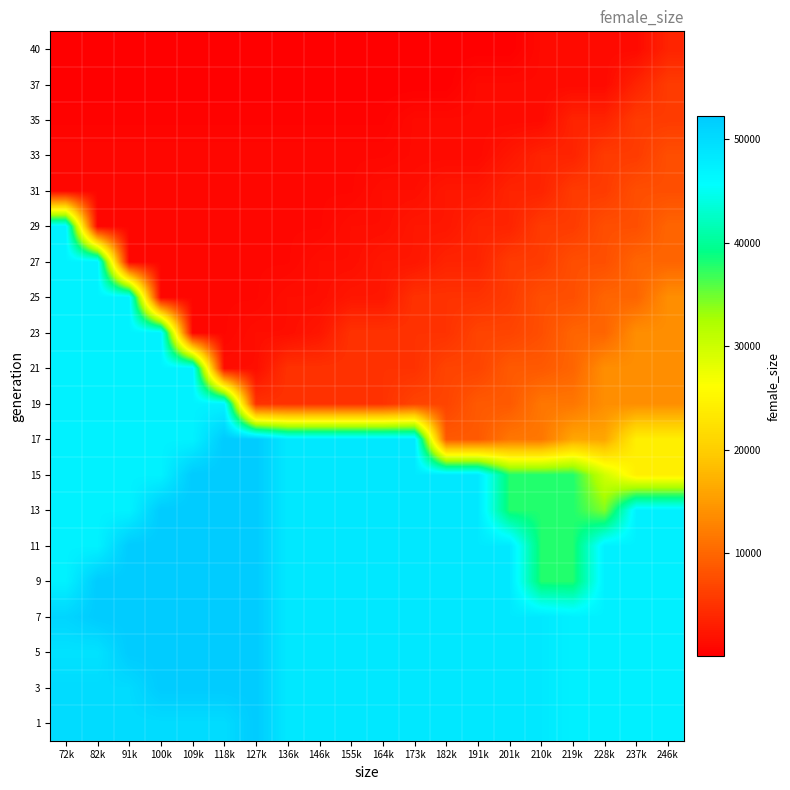

Reading right to left, extract all data points from this chart.

1: 246k=47389	237k=47389	228k=47389	219k=47389	210k=48351	201k=48351	191k=48351	182k=48351	173k=48351	164k=48351	155k=48351	146k=48351	136k=48351	127k=52191	118k=49989	109k=49989	100k=49989	91k=49989	82k=49989	72k=49989
3: 246k=47389	237k=47389	228k=47389	219k=47389	210k=48351	201k=48351	191k=48351	182k=48351	173k=48351	164k=48351	155k=48351	146k=48351	136k=48351	127k=52191	118k=52191	109k=52191	100k=52191	91k=50120	82k=50120	72k=50120
5: 246k=47389	237k=47389	228k=47389	219k=47389	210k=48351	201k=48351	191k=48351	182k=48351	173k=48351	164k=48351	155k=48351	146k=48351	136k=48351	127k=52191	118k=52191	109k=52191	100k=52191	91k=52191	82k=49183	72k=49183
7: 246k=47389	237k=47389	228k=47389	219k=47389	210k=48351	201k=48351	191k=48351	182k=48351	173k=48351	164k=48351	155k=48351	146k=48351	136k=48351	127k=52191	118k=52191	109k=52191	100k=52191	91k=52191	82k=52191	72k=50884
9: 246k=47389	237k=47389	228k=47389	219k=37896	210k=37896	201k=48351	191k=48351	182k=48351	173k=48351	164k=48351	155k=48351	146k=48351	136k=48351	127k=52191	118k=52191	109k=52191	100k=52191	91k=52191	82k=52191	72k=47203
11: 246k=47389	237k=47389	228k=47389	219k=37896	210k=37896	201k=48351	191k=48351	182k=48351	173k=48351	164k=48351	155k=48351	146k=48351	136k=48351	127k=52191	118k=52191	109k=52191	100k=52191	91k=52191	82k=47203	72k=47203
13: 246k=47389	237k=47389	228k=34289	219k=37896	210k=37896	201k=37896	191k=48351	182k=48351	173k=48351	164k=48351	155k=48351	146k=48351	136k=48351	127k=52191	118k=52191	109k=52191	100k=52191	91k=47203	82k=47203	72k=47203
15: 246k=24203	237k=24203	228k=29857	219k=37896	210k=37896	201k=37896	191k=48351	182k=48351	173k=48351	164k=48351	155k=48351	146k=48351	136k=48351	127k=52191	118k=52191	109k=52191	100k=47203	91k=47203	82k=47203	72k=47203
17: 246k=24203	237k=24203	228k=16114	219k=16114	210k=11558	201k=11558	191k=8788	182k=8788	173k=48351	164k=48351	155k=48351	146k=48351	136k=48351	127k=52191	118k=52191	109k=47203	100k=47203	91k=47203	82k=47203	72k=47203
19: 246k=13845	237k=13845	228k=13845	219k=11558	210k=11558	201k=8788	191k=8788	182k=6703	173k=6703	164k=4994	155k=4994	146k=4994	136k=4994	127k=4994	118k=47203	109k=47203	100k=47203	91k=47203	82k=47203	72k=47203
21: 246k=13845	237k=13845	228k=13845	219k=9870	210k=8788	201k=8788	191k=6703	182k=6703	173k=4994	164k=4994	155k=4994	146k=4994	136k=4994	127k=1557	118k=1557	109k=47203	100k=47203	91k=47203	82k=47203	72k=47203
23: 246k=13845	237k=13845	228k=9870	219k=9870	210k=7747	201k=6703	191k=6703	182k=4994	173k=4994	164k=4994	155k=4994	146k=2381	136k=1557	127k=1557	118k=891	109k=891	100k=47203	91k=47203	82k=47203	72k=47203
25: 246k=13845	237k=9870	228k=9870	219k=7747	210k=7747	201k=5883	191k=4994	182k=4994	173k=4994	164k=2381	155k=2381	146k=1557	136k=1557	127k=891	118k=891	109k=891	100k=891	91k=47203	82k=47203	72k=47203
27: 246k=9870	237k=9870	228k=7747	219k=7747	210k=5883	201k=5883	191k=3585	182k=3585	173k=2381	164k=2381	155k=1557	146k=1557	136k=891	127k=891	118k=891	109k=891	100k=891	91k=891	82k=47203	72k=47203
29: 246k=9870	237k=7747	228k=7747	219k=5883	210k=5883	201k=3585	191k=3585	182k=2381	173k=2381	164k=1557	155k=1557	146k=891	136k=891	127k=891	118k=891	109k=891	100k=891	91k=891	82k=891	72k=47203
31: 246k=7747	237k=7747	228k=5883	219k=5883	210k=3585	201k=3585	191k=2381	182k=2381	173k=1557	164k=1557	155k=891	146k=891	136k=891	127k=891	118k=891	109k=891	100k=891	91k=891	82k=891	72k=891
33: 246k=7747	237k=5883	228k=5883	219k=3585	210k=3585	201k=2381	191k=1192	182k=1192	173k=1192	164k=891	155k=891	146k=891	136k=891	127k=891	118k=891	109k=891	100k=891	91k=891	82k=891	72k=891
35: 246k=5883	237k=5883	228k=3585	219k=3585	210k=1192	201k=1192	191k=1192	182k=1192	173k=1192	164k=468	155k=468	146k=468	136k=468	127k=468	118k=468	109k=468	100k=468	91k=468	82k=468	72k=468
37: 246k=5883	237k=3585	228k=1192	219k=1192	210k=1192	201k=1192	191k=1192	182k=122	173k=122	164k=122	155k=122	146k=122	136k=122	127k=122	118k=122	109k=122	100k=122	91k=122	82k=122	72k=122
40: 246k=3585	237k=1192	228k=1192	219k=1192	210k=1192	201k=122	191k=122	182k=122	173k=122	164k=122	155k=122	146k=122	136k=122	127k=122	118k=122	109k=122	100k=122	91k=122	82k=122	72k=122